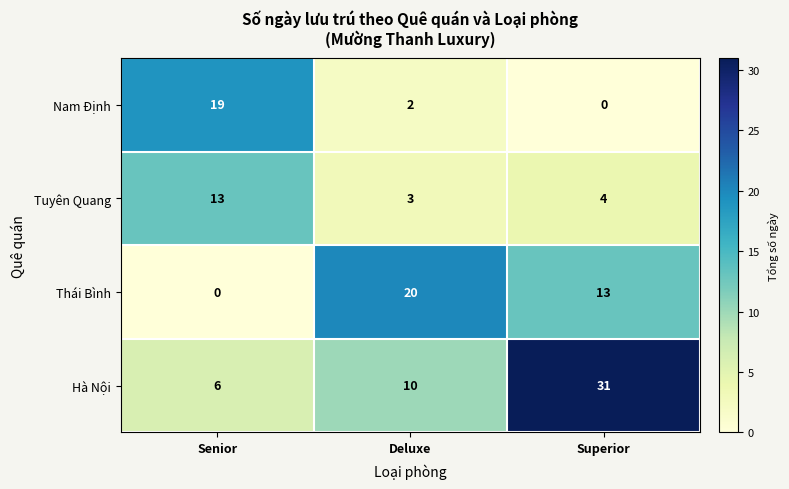

What is the spread (max minus min) of values at Superior?

31